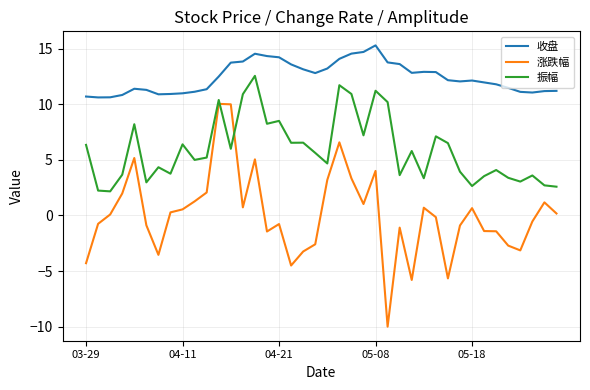

Rank the series by their average value, from highest to lowest.

收盘, 振幅, 涨跌幅